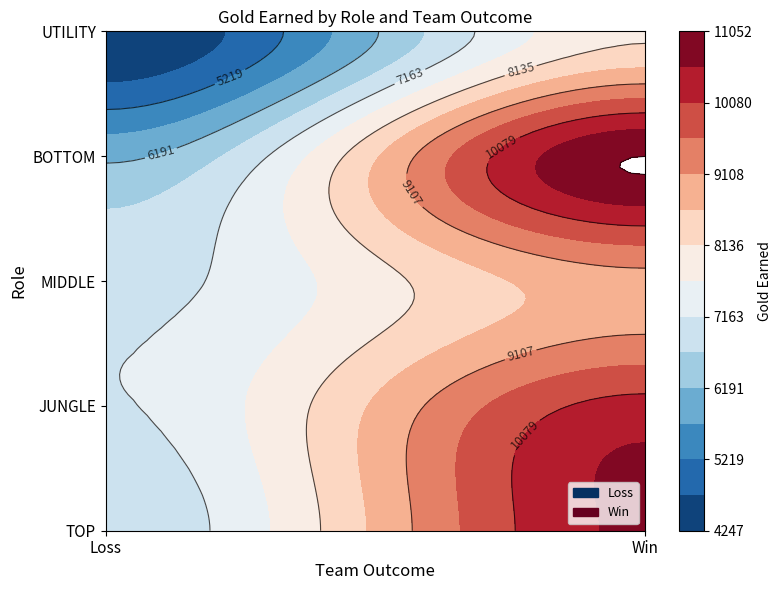

How many data points in MIDDLE are less than 8932?

1